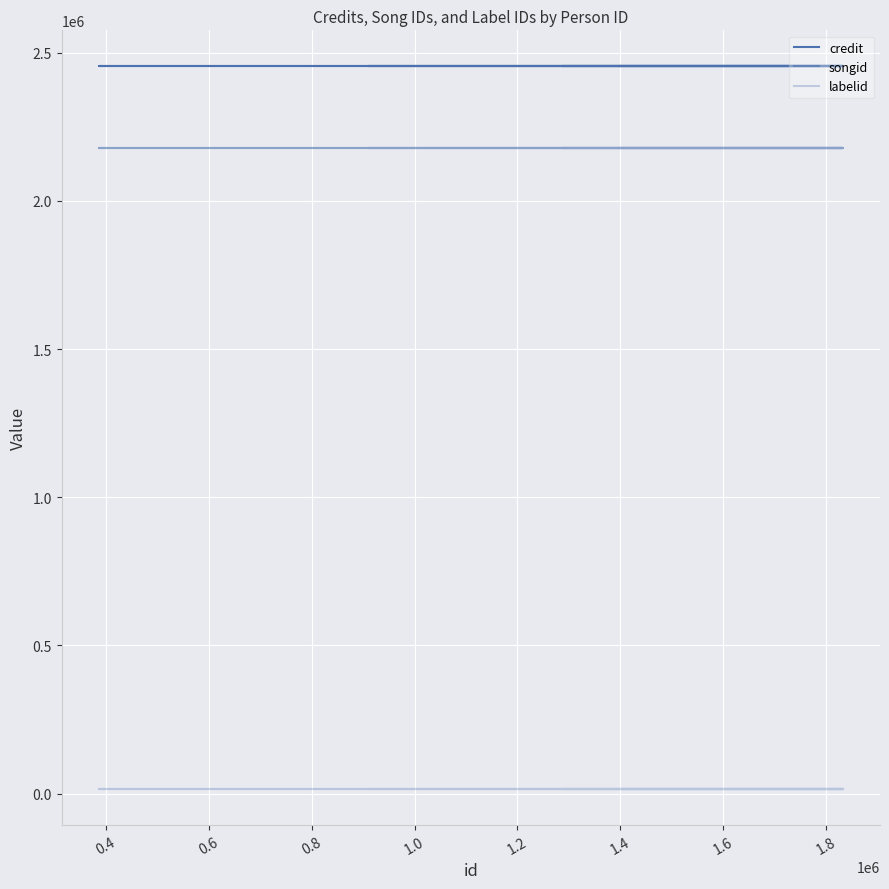

True or false: credit and labelid cross at least once.

False